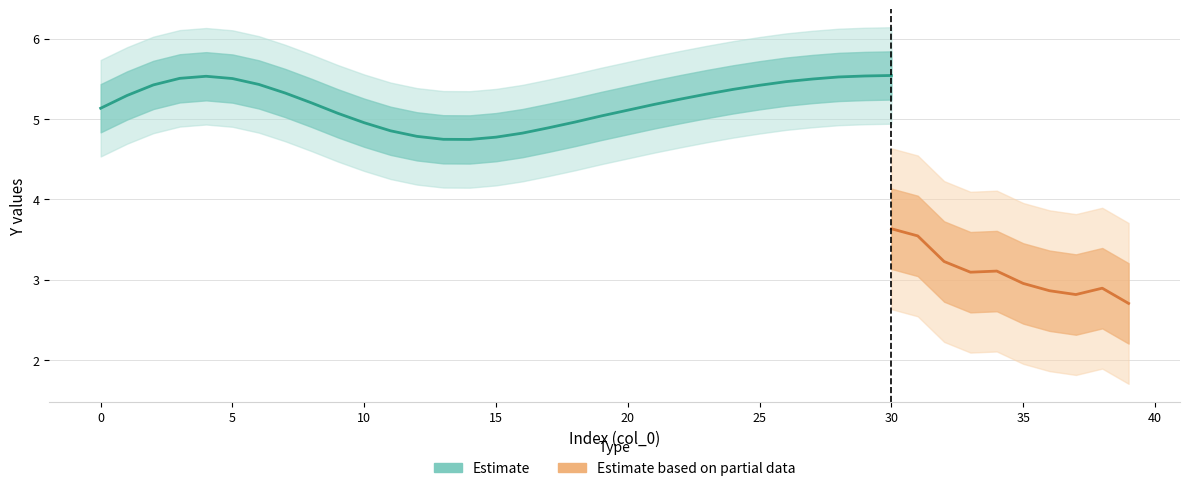

True or false: Y_Pred and Y_True cross at least once.

False